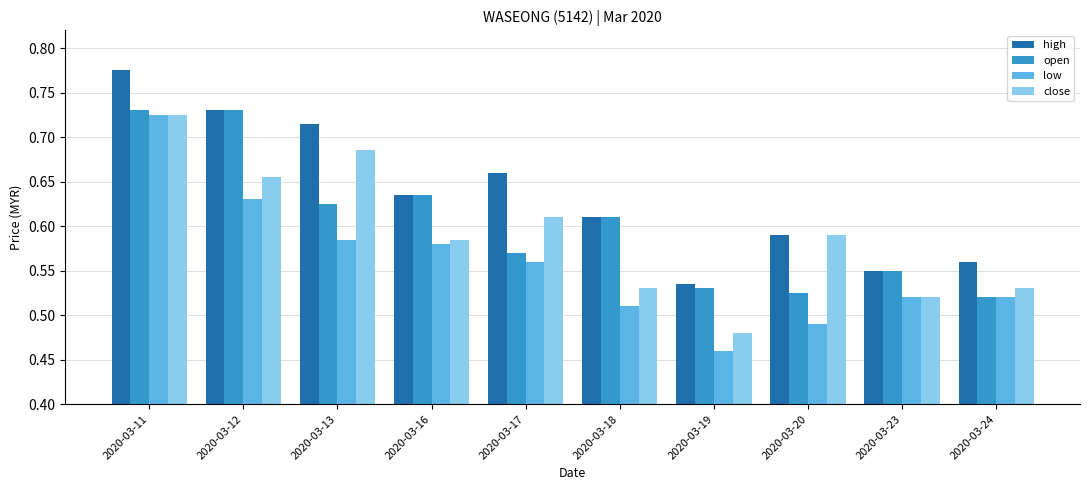

What is the sum of the low values at 2020-03-11 and 2020-03-18?

1.2